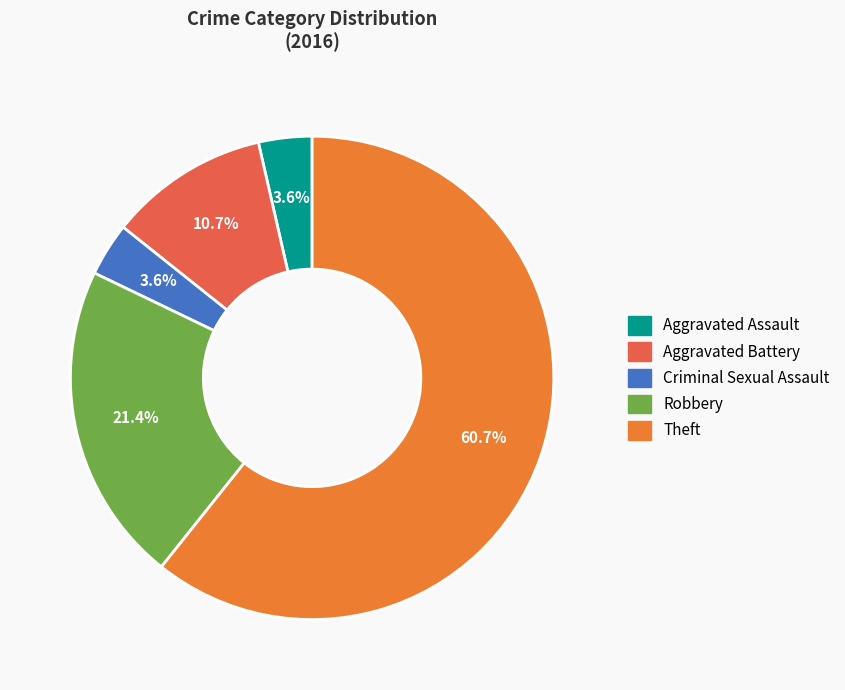

Count the number of slices in the pie.

5